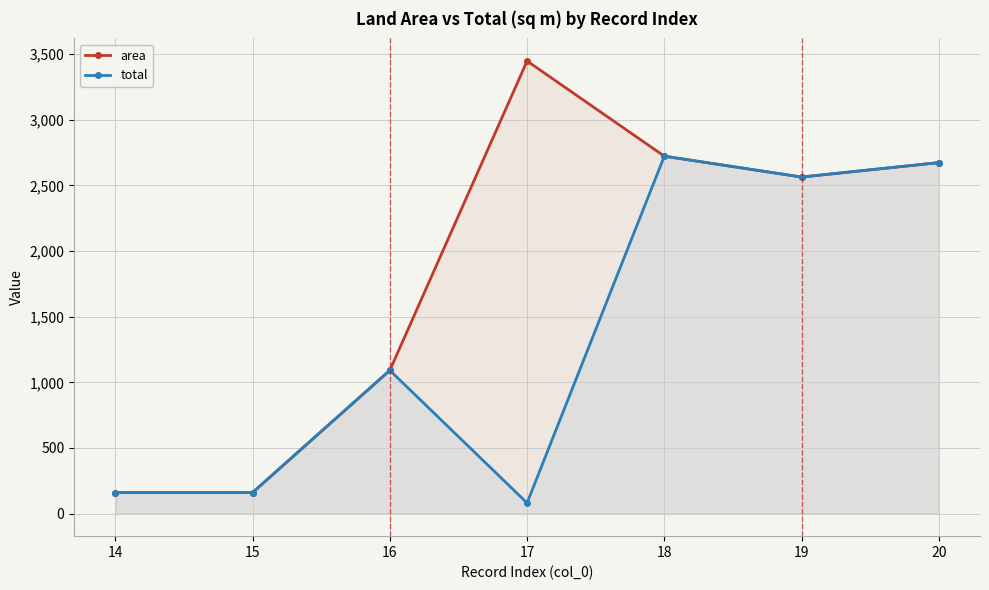

What is the average value of the total series?

1350.4